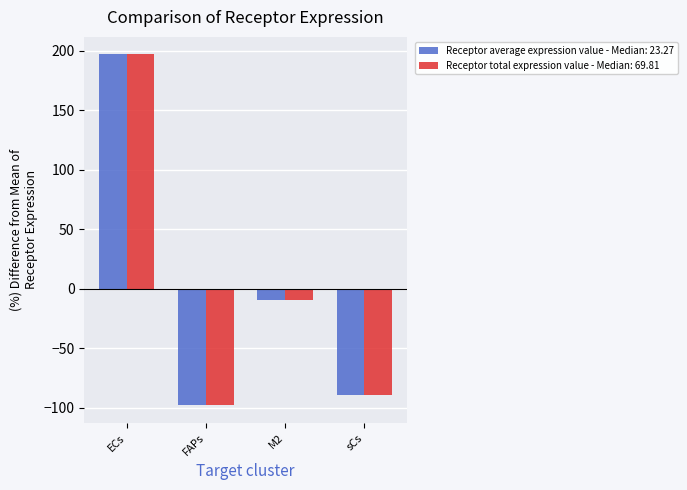

How many bars are there in total?

8